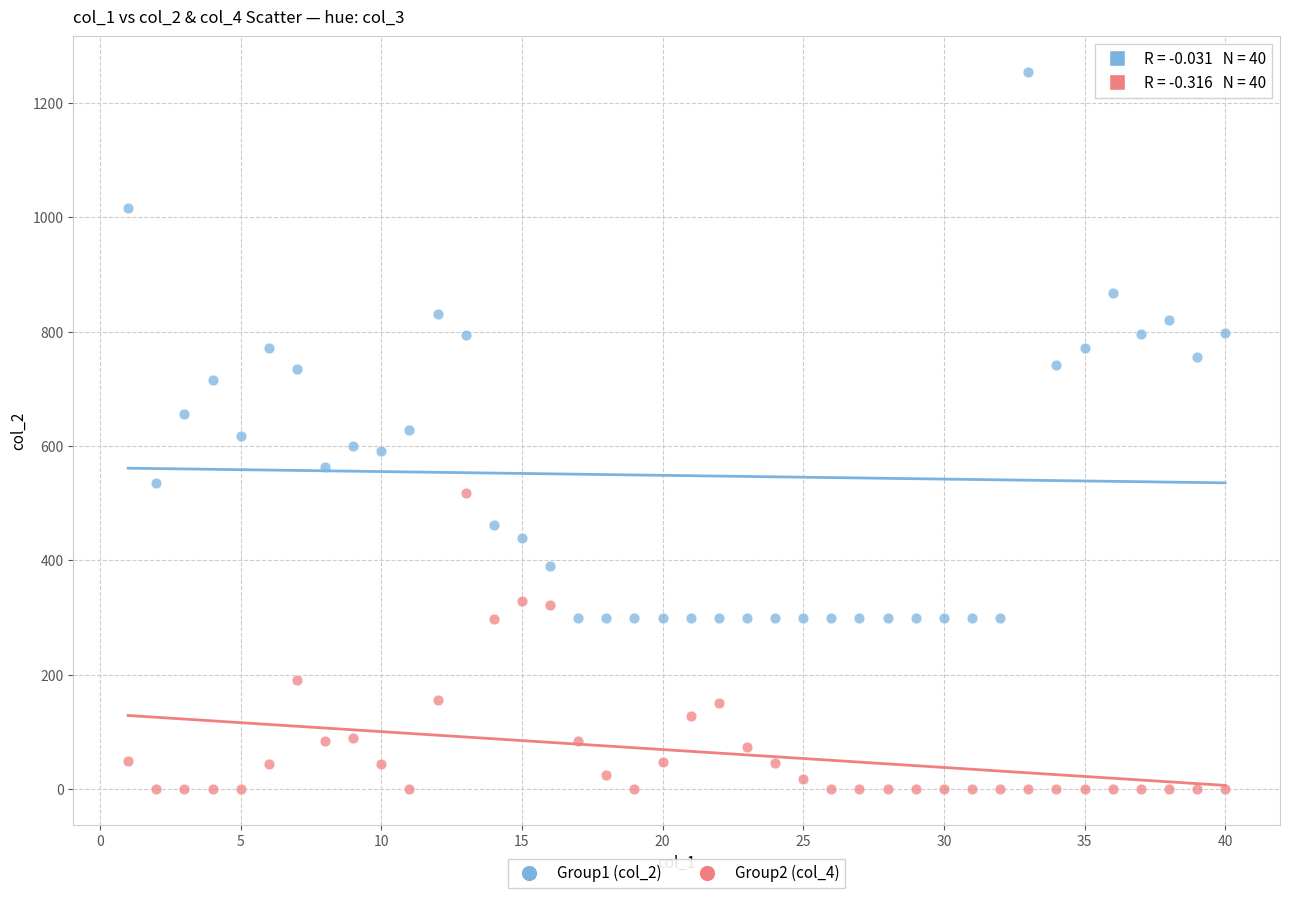

Which series reaches the maximum Y coordinate?

Group1 (col_2)